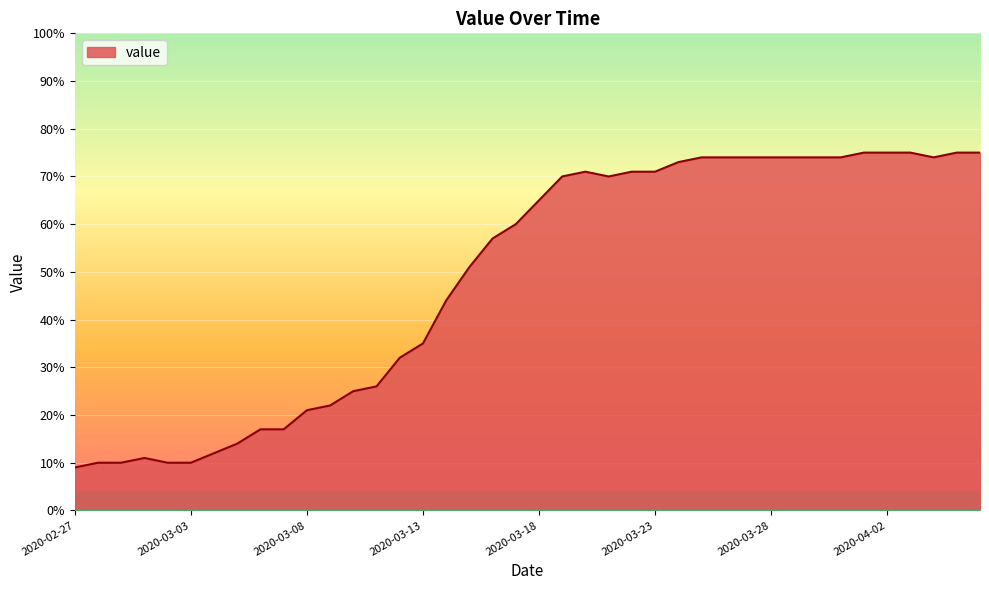

What is the smallest value displayed?

9